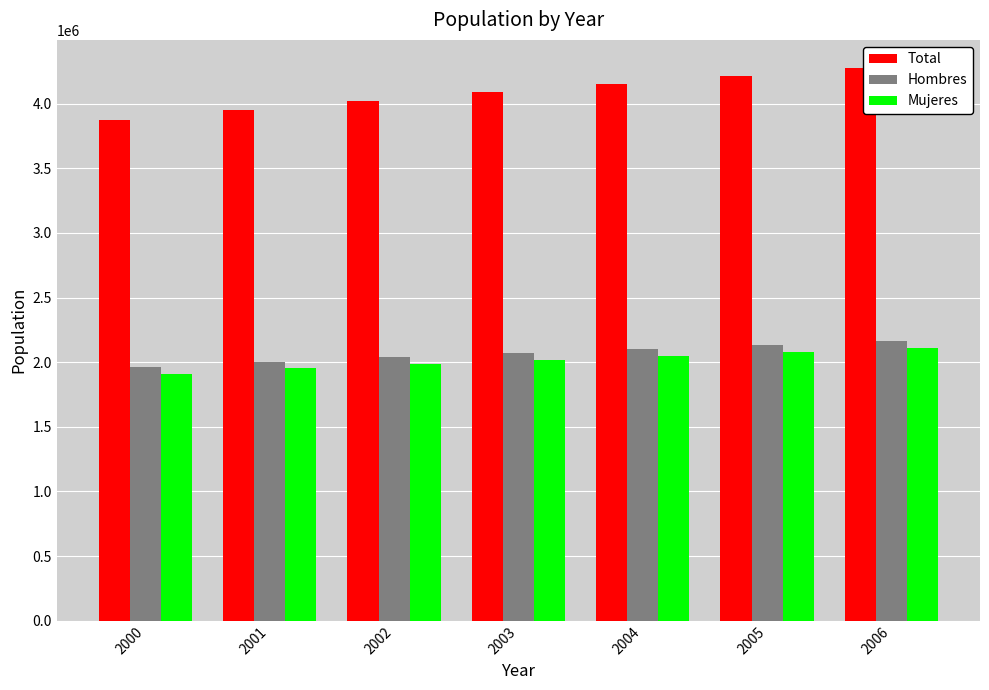

Reading left to right, extract all data points from this chart.

Total: 3872349	3953393	4022431	4086405	4151823	4215248	4278656
Hombres: 1961351	2002061	2036864	2069239	2101920	2133445	2165366
Mujeres: 1910998	1951332	1985567	2017166	2049903	2081803	2113290